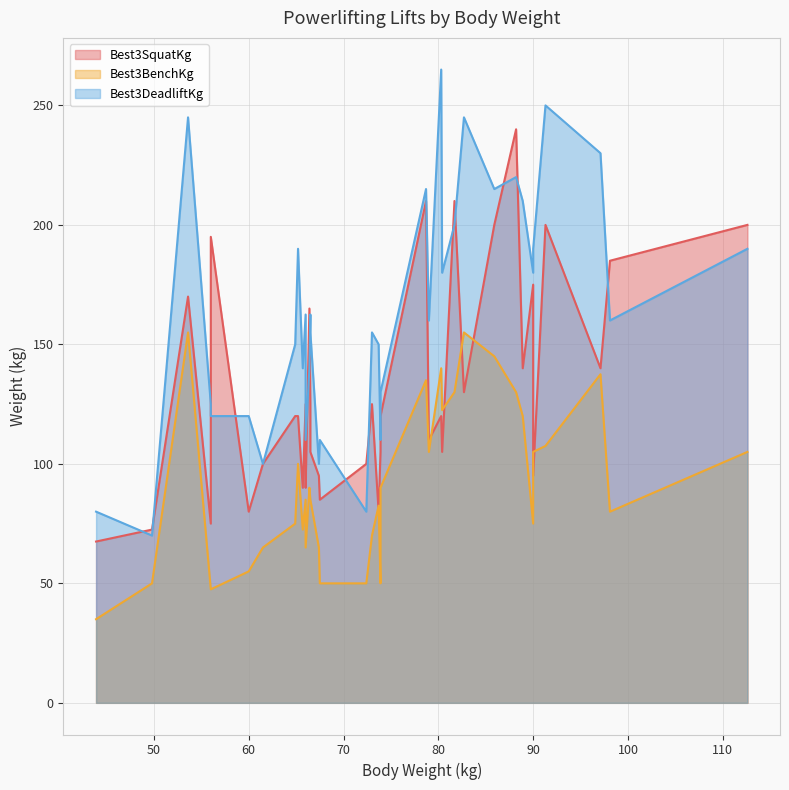

Rank the series by their maximum value, from highest to lowest.

Best3DeadliftKg, Best3SquatKg, Best3BenchKg